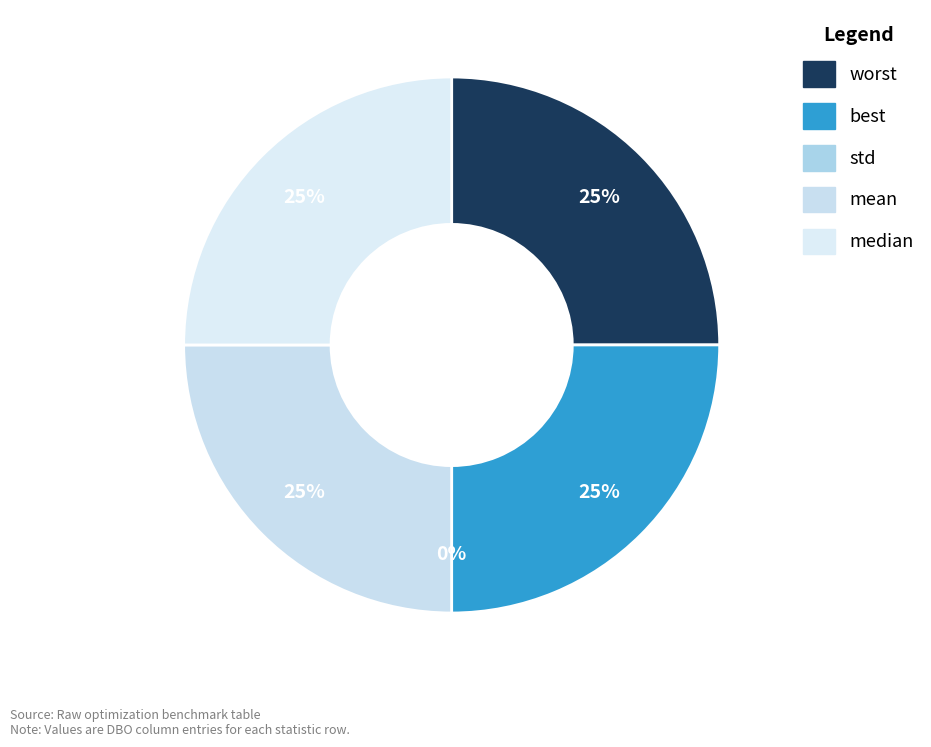

How many slices are in this pie chart?

5